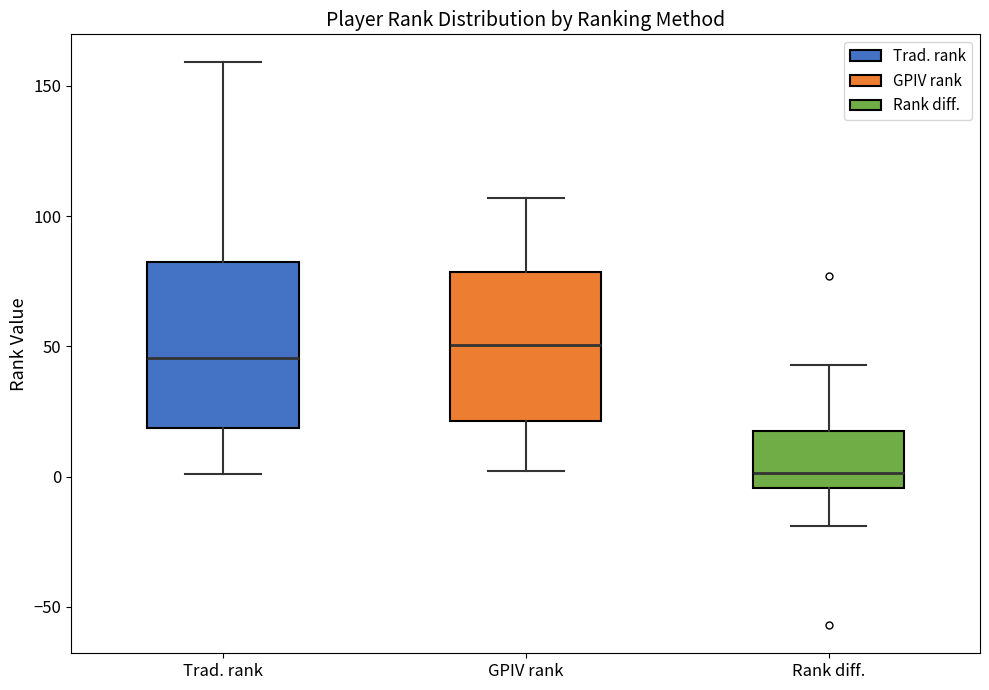

Where does the lower whisker of the box for GPIV rank end on the y-axis? The values are not printed on the chart, so give them approximately, as read against the axis.

0